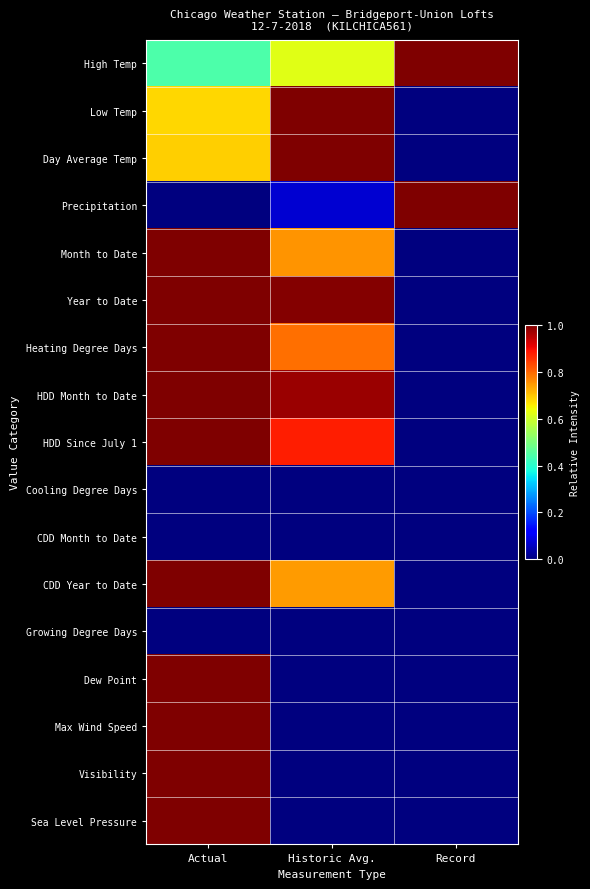

Reading right to left, list all the values displayed in this chart.

High Temp: Record=1.0	Historic Avg.=0.6	Actual=0.4
Low Temp: Record=-0.1	Historic Avg.=1.0	Actual=0.7
Day Average Temp: Record=0.0	Historic Avg.=1.0	Actual=0.7
Precipitation: Record=1.0	Historic Avg.=0.1	Actual=0.0
Month to Date: Record=0.0	Historic Avg.=0.8	Actual=1.0
Year to Date: Record=0.0	Historic Avg.=1.0	Actual=1.0
Heating Degree Days: Record=0.0	Historic Avg.=0.8	Actual=1.0
HDD Month to Date: Record=0.0	Historic Avg.=1.0	Actual=1.0
HDD Since July 1: Record=0.0	Historic Avg.=0.9	Actual=1.0
Cooling Degree Days: Record=0.0	Historic Avg.=0.0	Actual=0.0
CDD Month to Date: Record=0.0	Historic Avg.=0.0	Actual=0.0
CDD Year to Date: Record=0.0	Historic Avg.=0.7	Actual=1.0
Growing Degree Days: Record=0.0	Historic Avg.=0.0	Actual=0.0
Dew Point: Record=0.0	Historic Avg.=0.0	Actual=1.0
Max Wind Speed: Record=0.0	Historic Avg.=0.0	Actual=1.0
Visibility: Record=0.0	Historic Avg.=0.0	Actual=1.0
Sea Level Pressure: Record=0.0	Historic Avg.=0.0	Actual=1.0